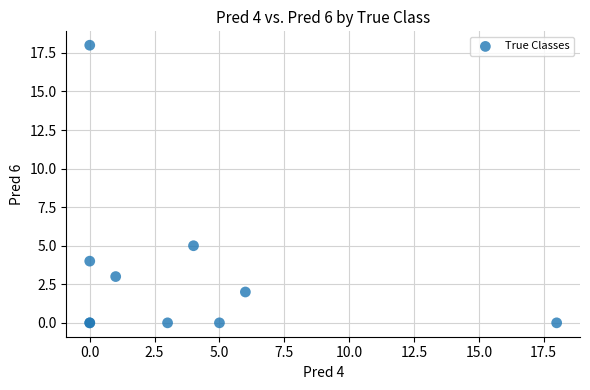

What Y value in the scatter plot is closest to 9?

5